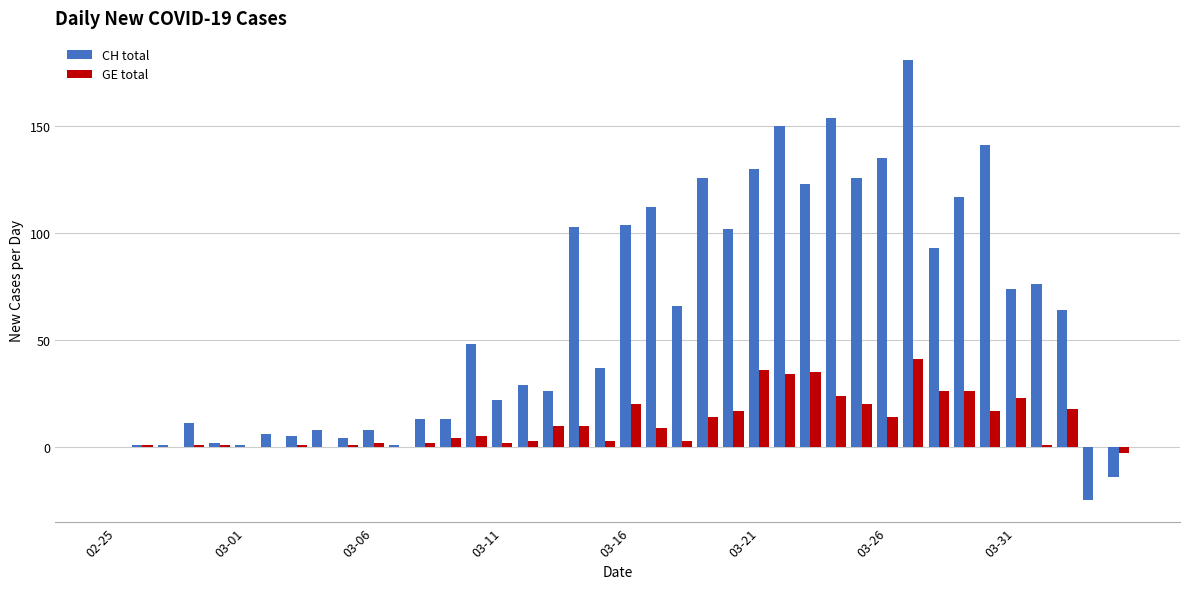

Which series has the largest total across all categories?

CH total